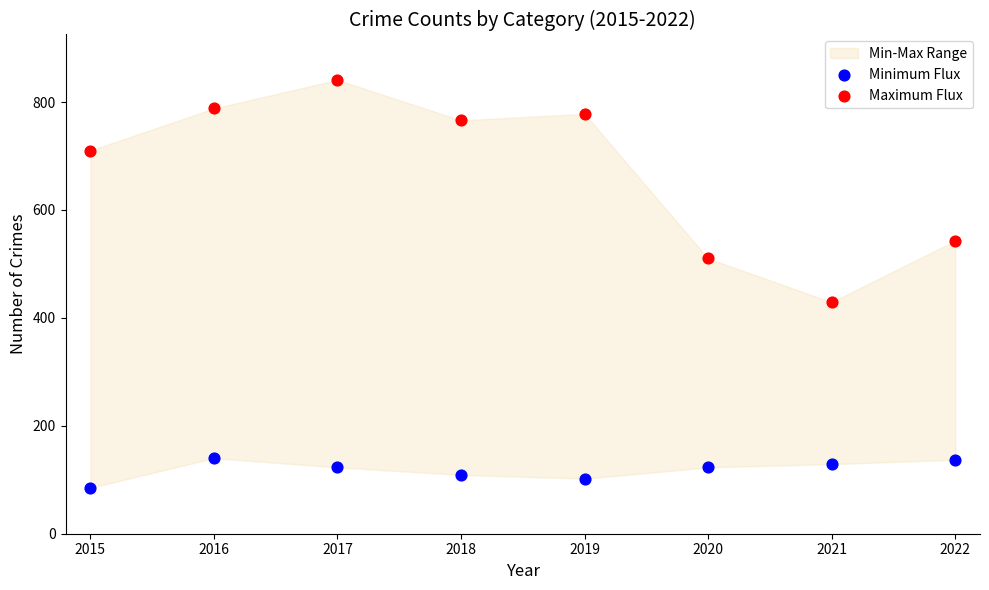

Across all data points, what is the range of Y values (max minus min)?

756